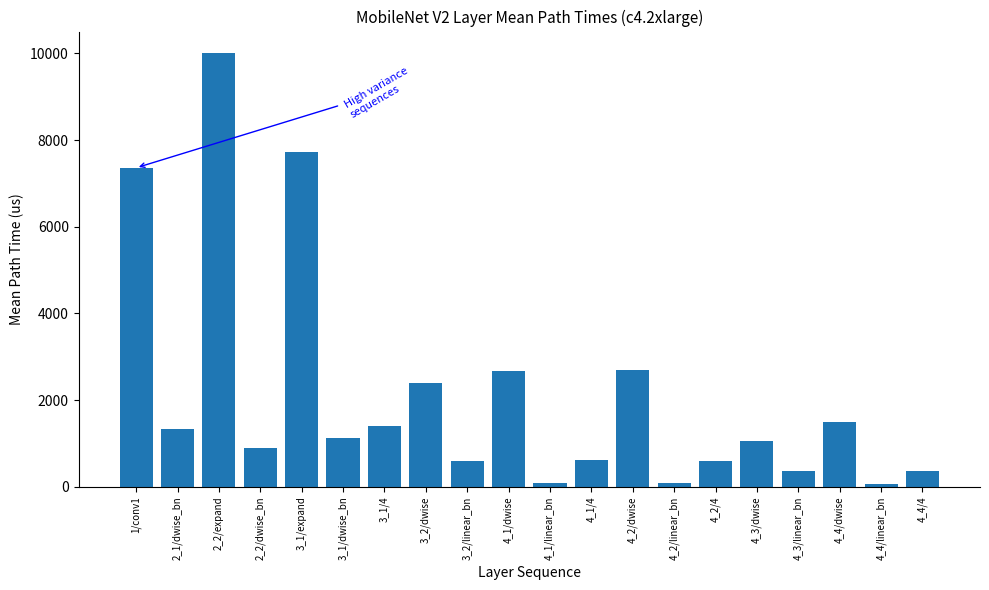

What is the label of the 19th bar from the left?

4_4/linear_bn